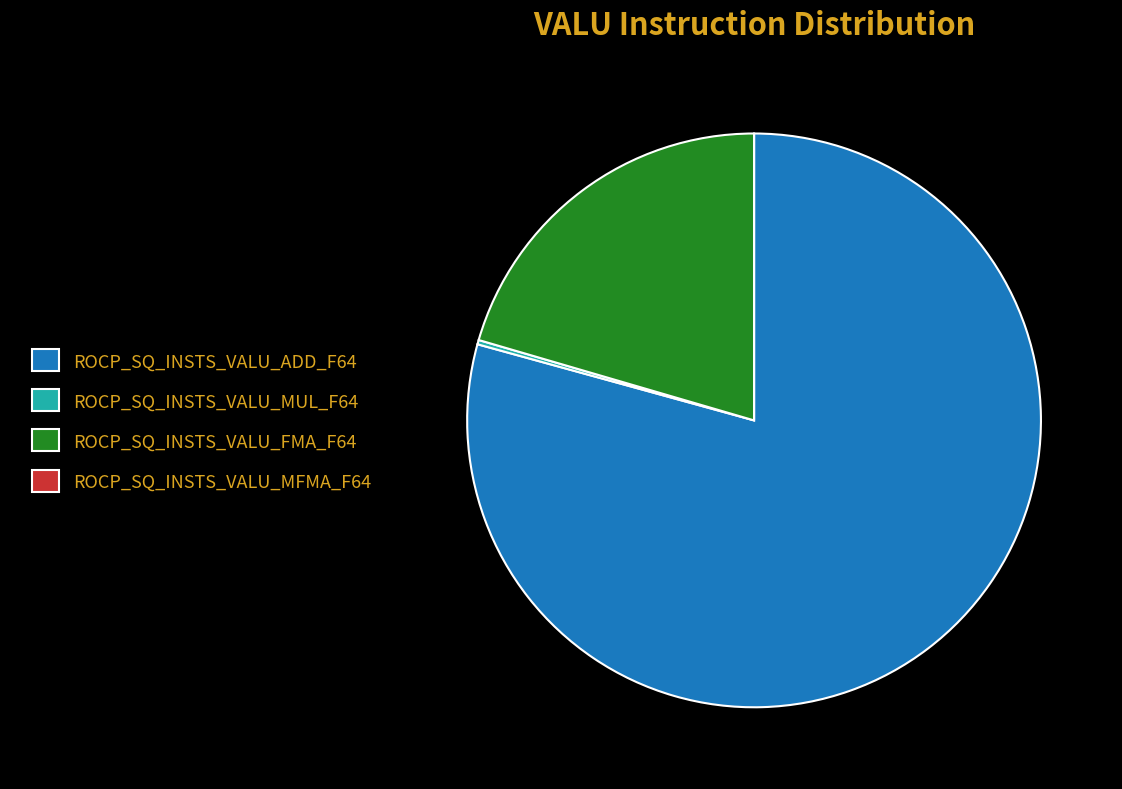

What is the largest slice in the pie chart?

ROCP_SQ_INSTS_VALU_ADD_F64